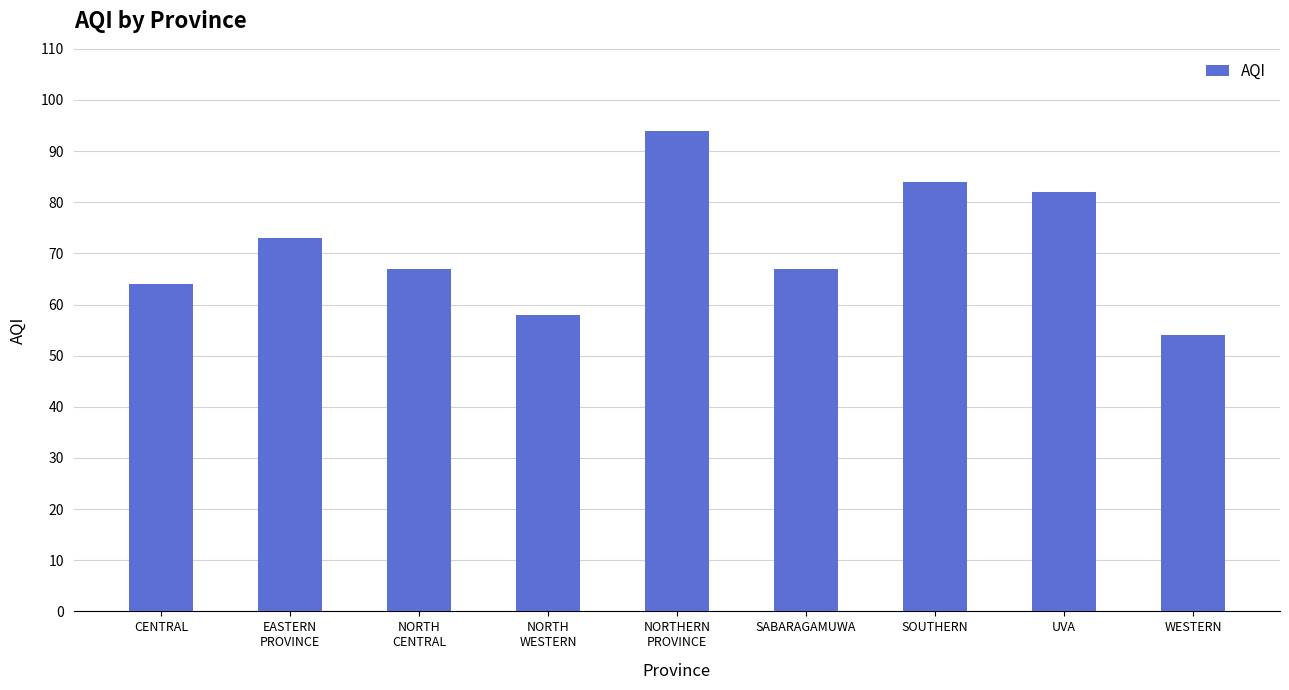

Are the bars grouped side by side (vs. stacked)?

No